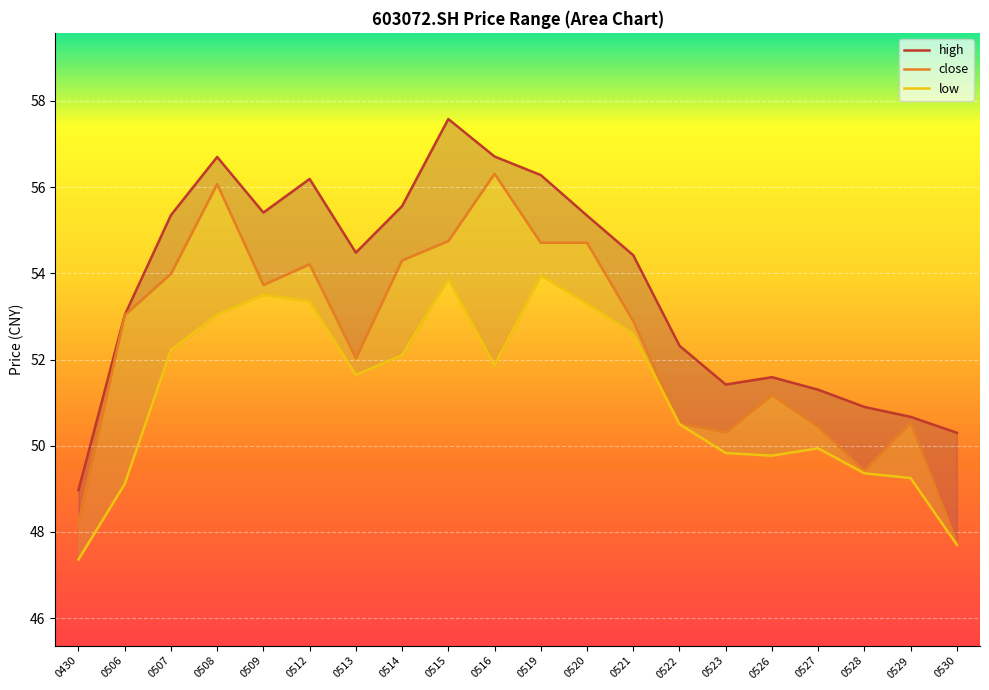

Where is close nearest to the value 52?

0513